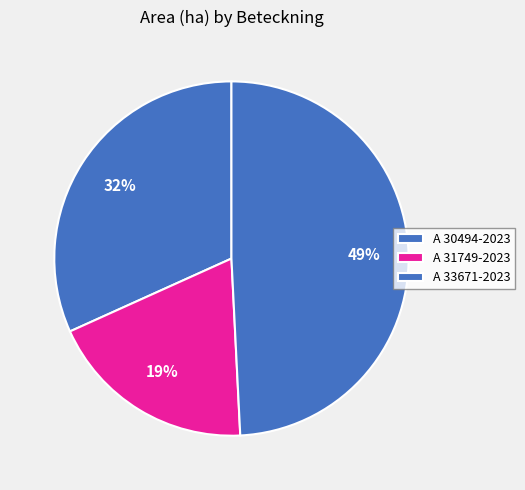

What percentage do A 30494-2023 and A 33671-2023 together represent?

81.0%